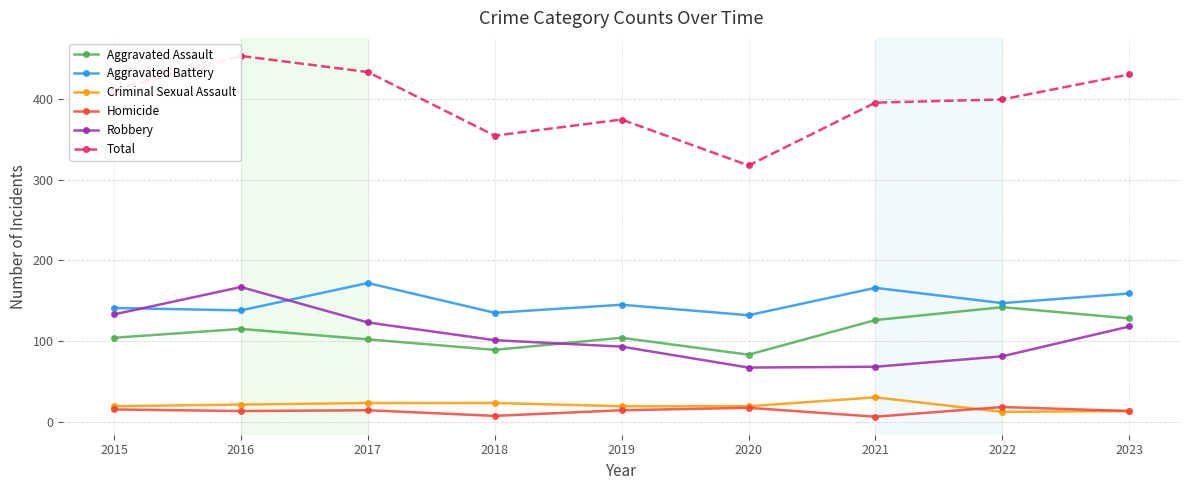

What is the sum of the Total values at 2020 and 2017?

752